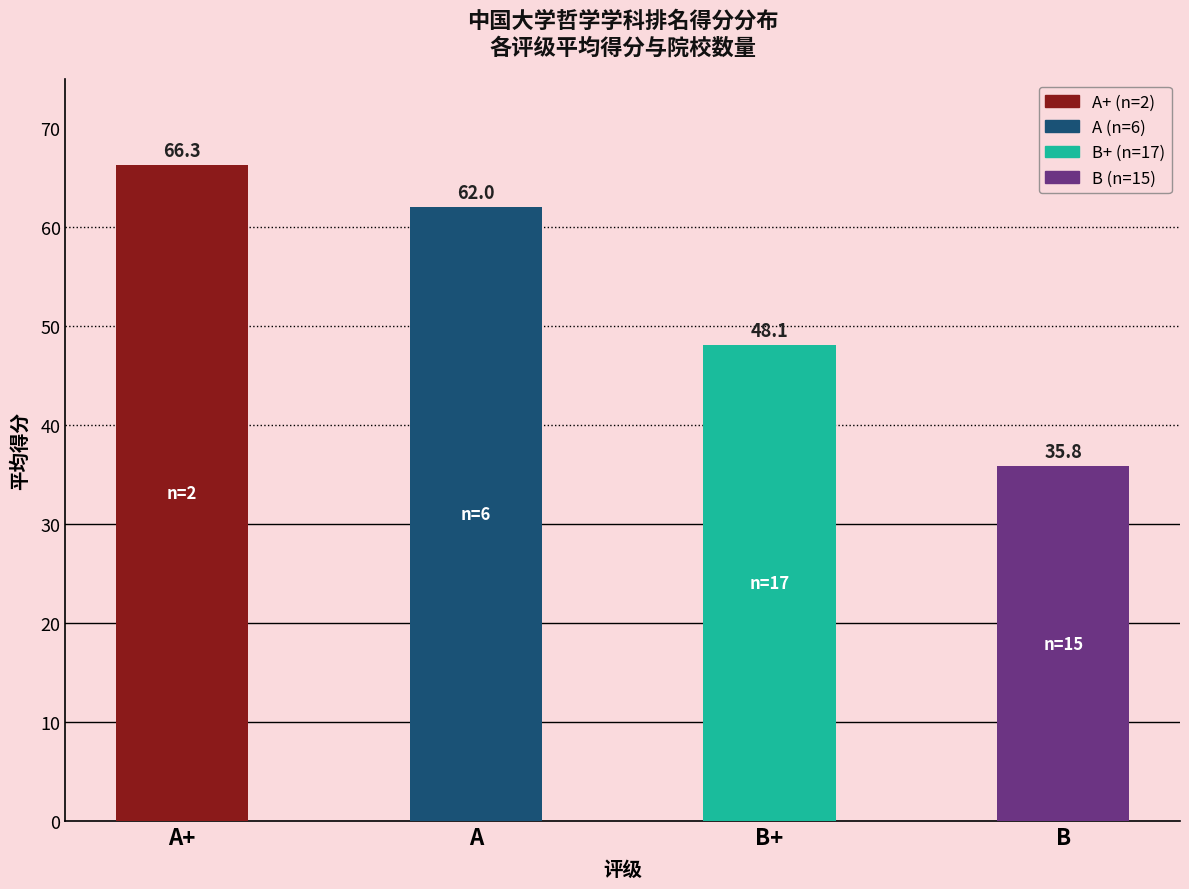

What is the change in value from B+ to B?

-12.3